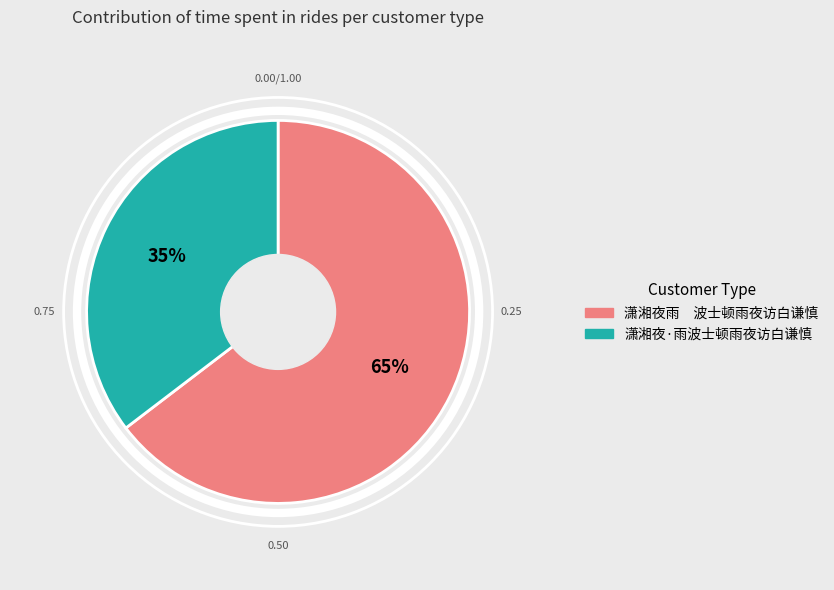

Which slice represents more than half of the pie?

潇湘夜雨　波士顿雨夜访白谦慎